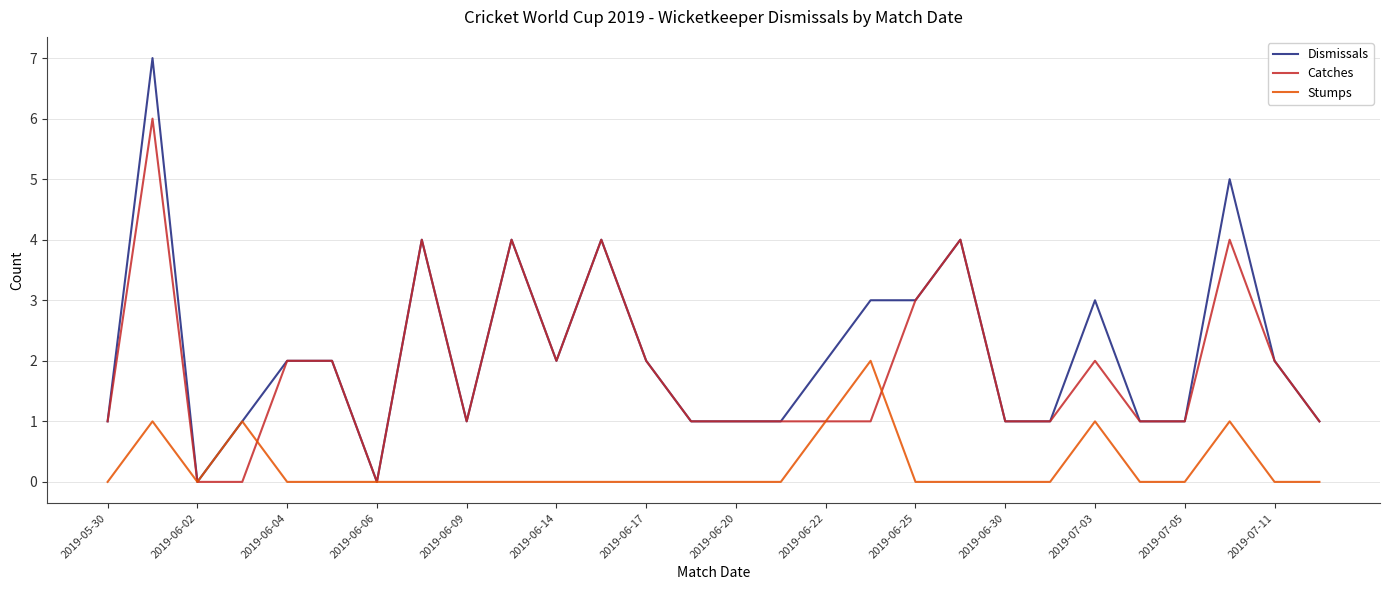

Which series has the widest spread of values?

Dismissals